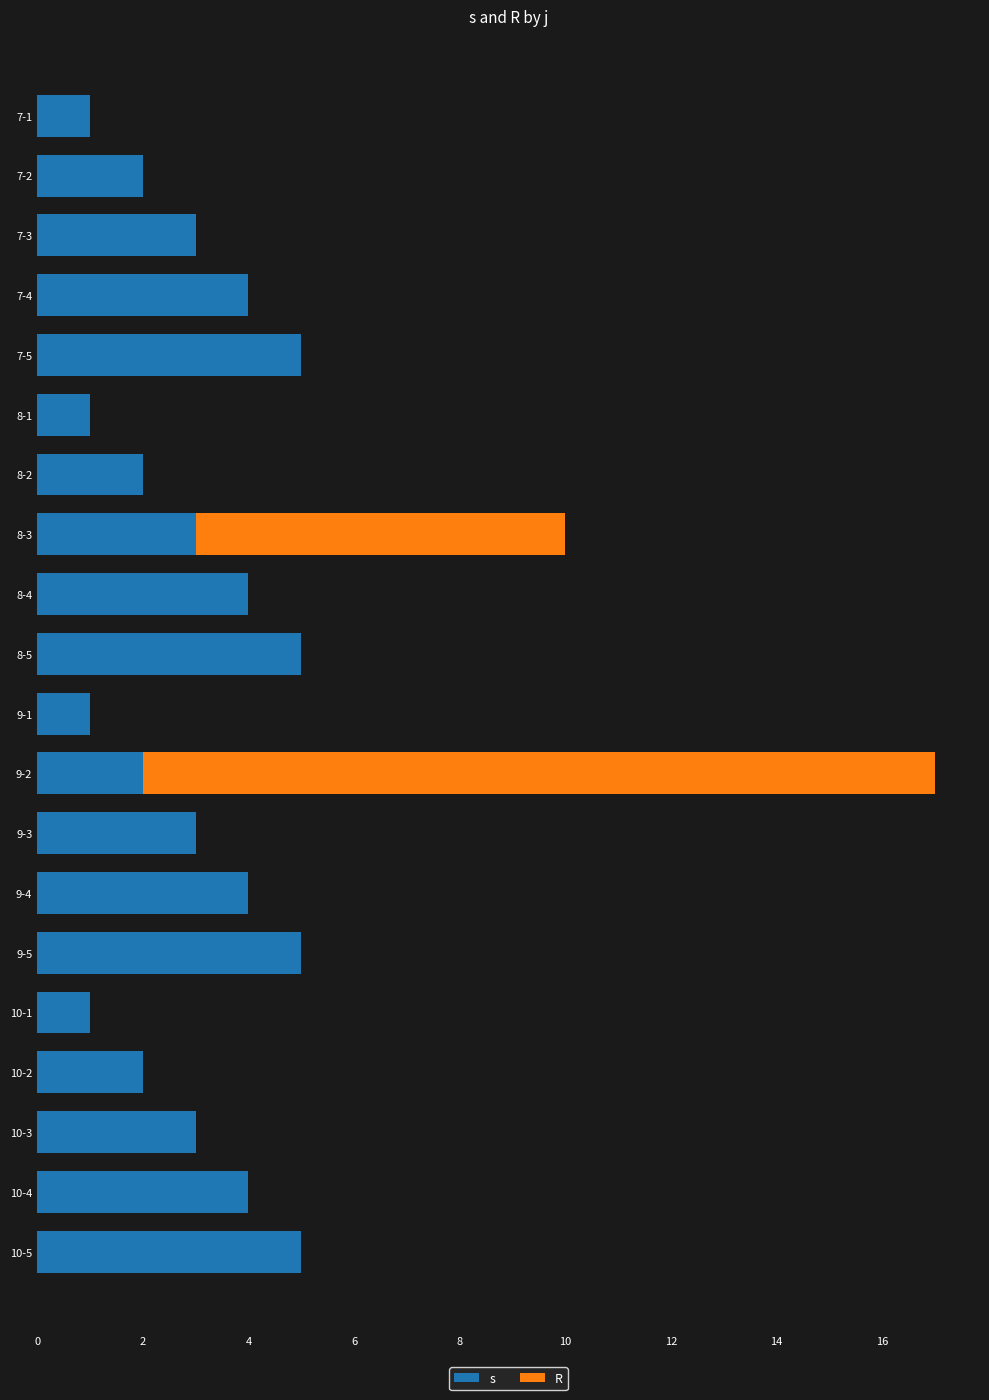

Which series has the largest range (max minus min)?

R